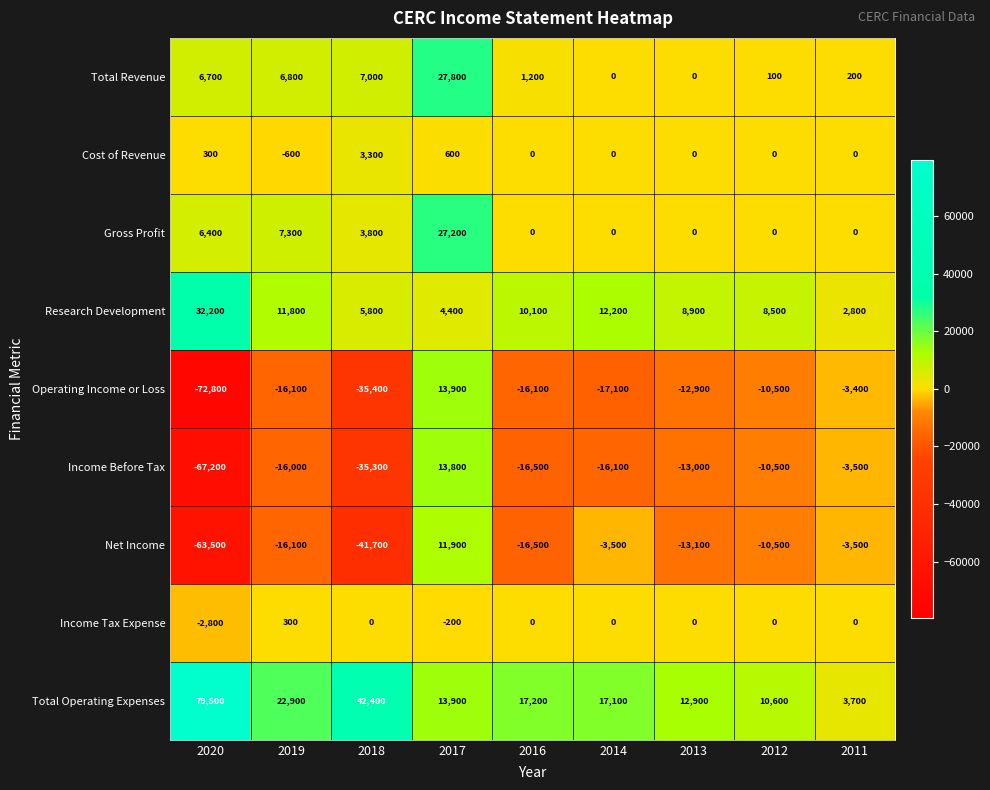

At which category does the chart reach its minimum across all series?

2020